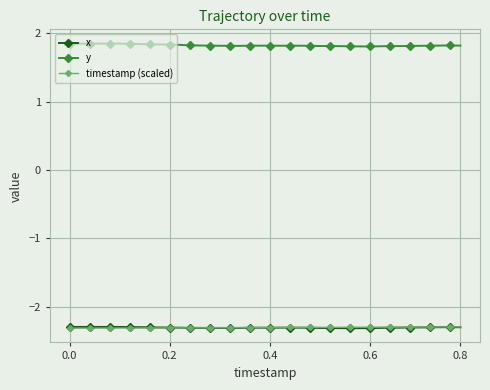

In y, how many points are lower than both neighbors (excluding endpoints)?

5